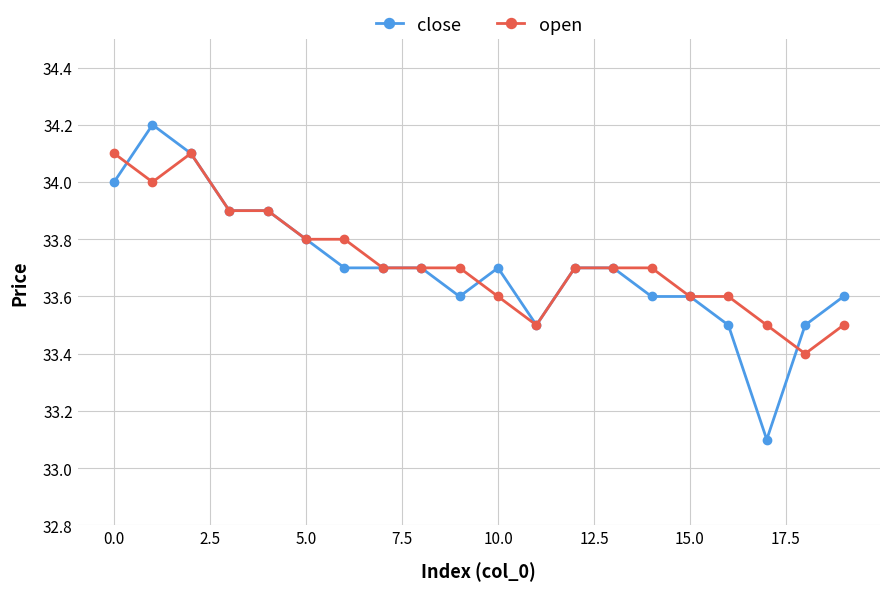

True or false: close and open cross at least once.

True